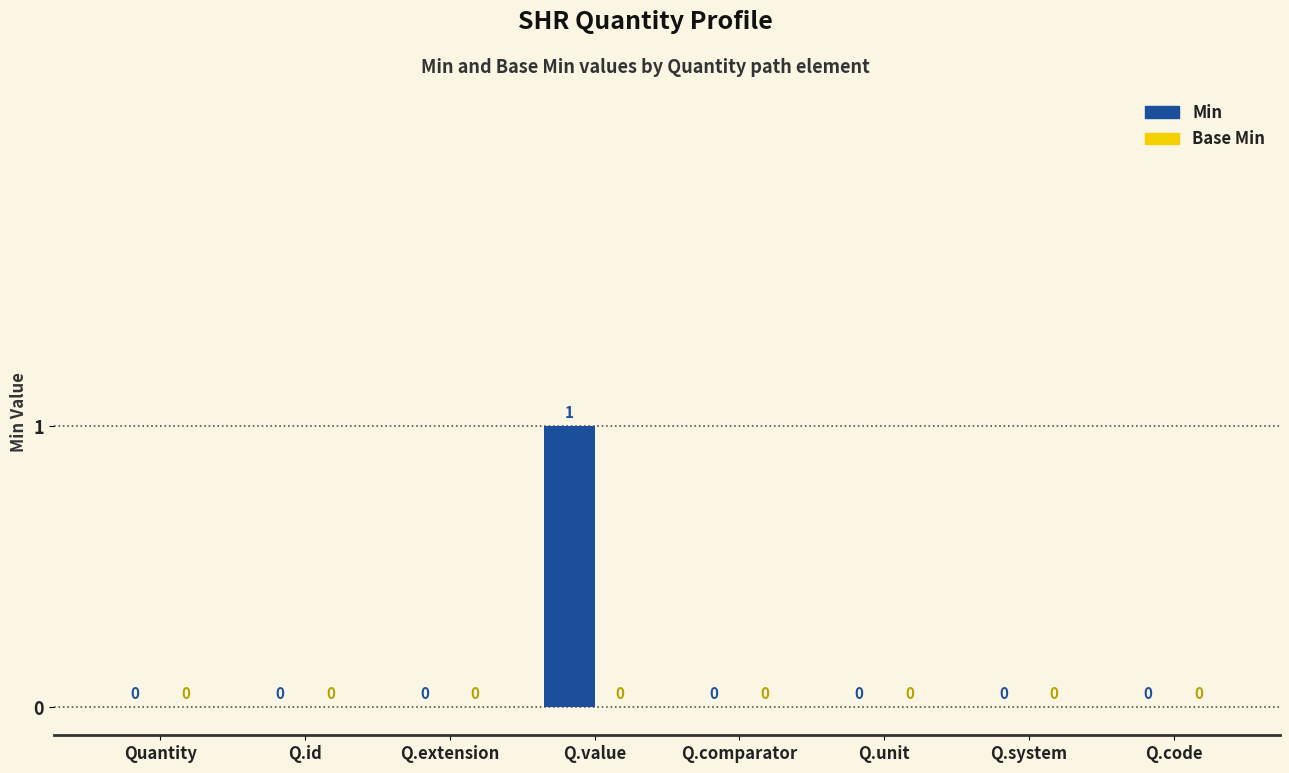

How many values are between 0 and 1?

8